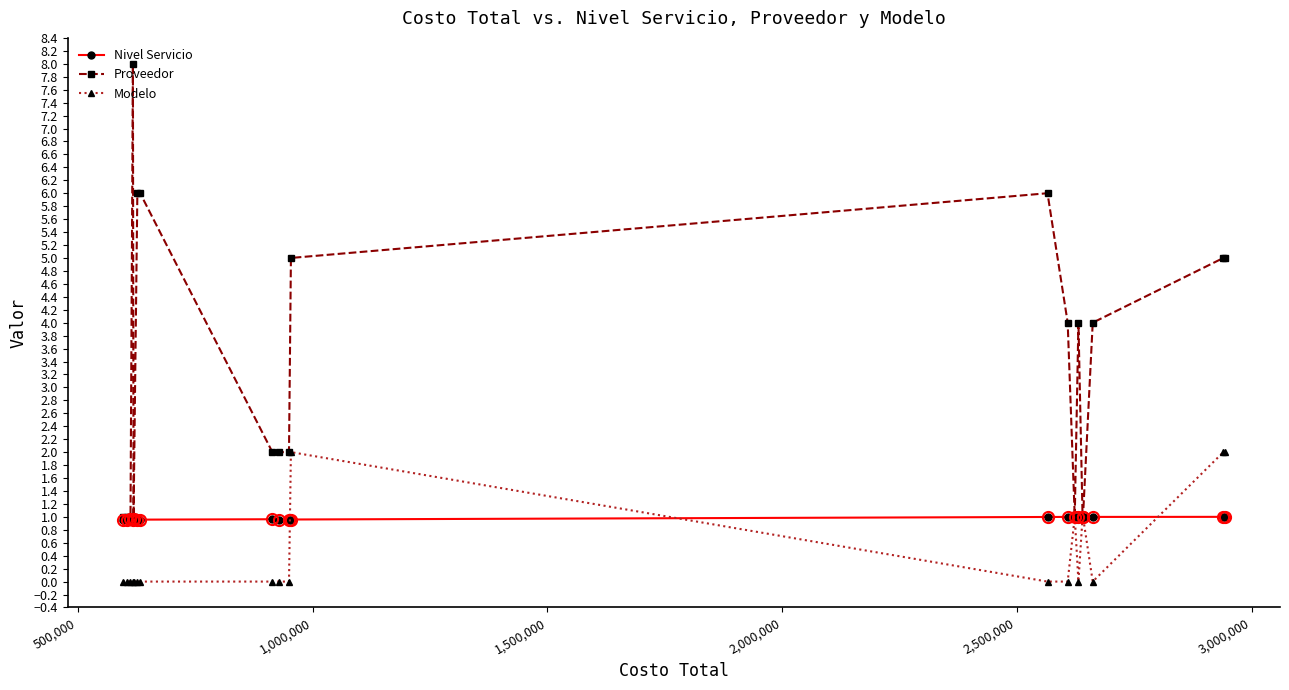

Count the number of data series in this chart.

3